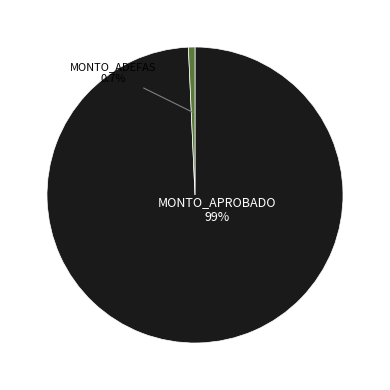

What is the total percentage of MONTO_APROBADO and MONTO_ADEFAS?

100.0%